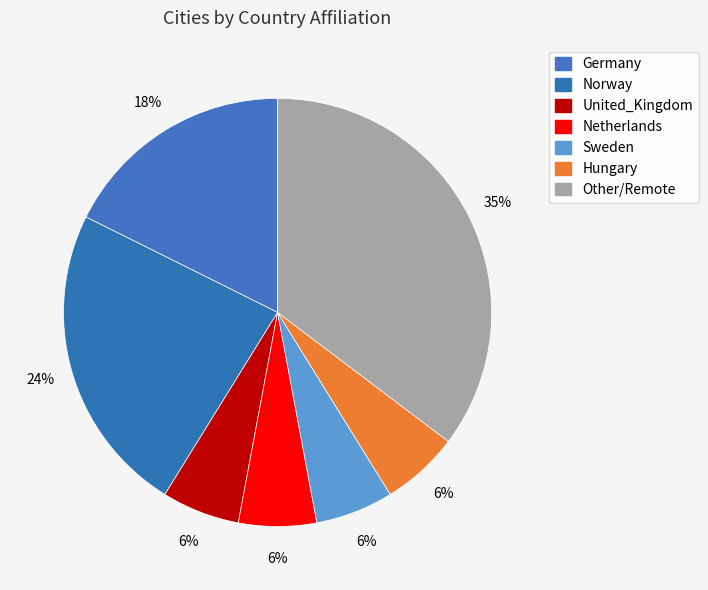

To the nearest percent, what portion does Sweden represent?

6%